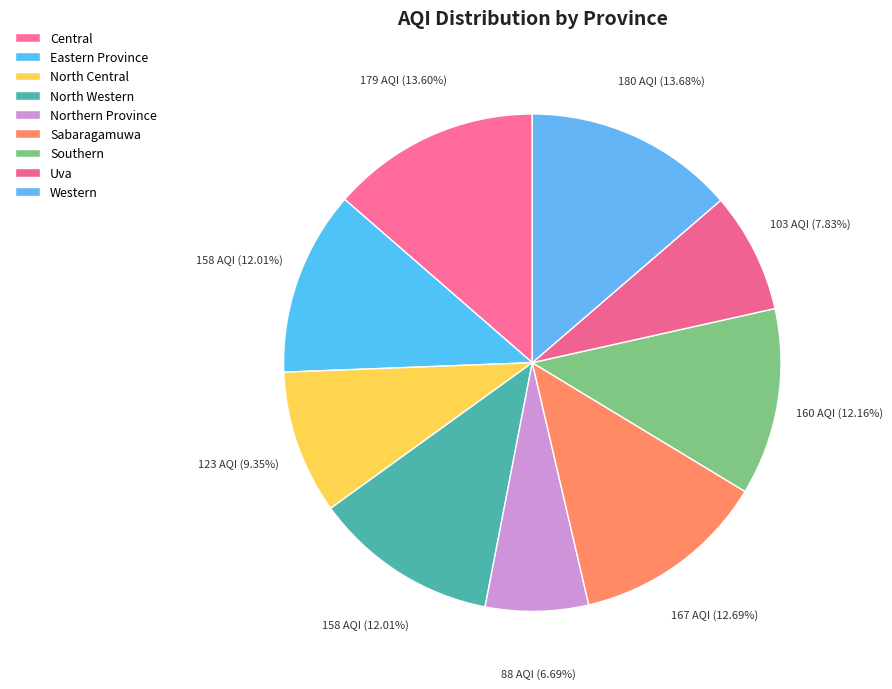

Which has a higher value, Southern or Northern Province?

Southern